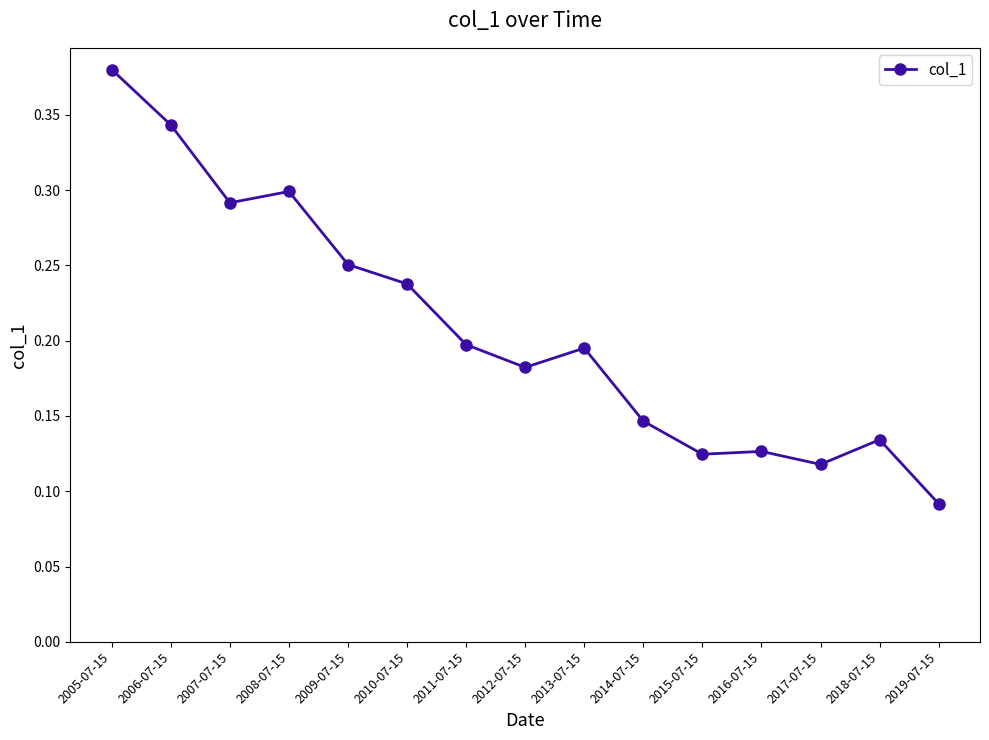

True or false: there are more than 1 points higher than both neighbors.

True